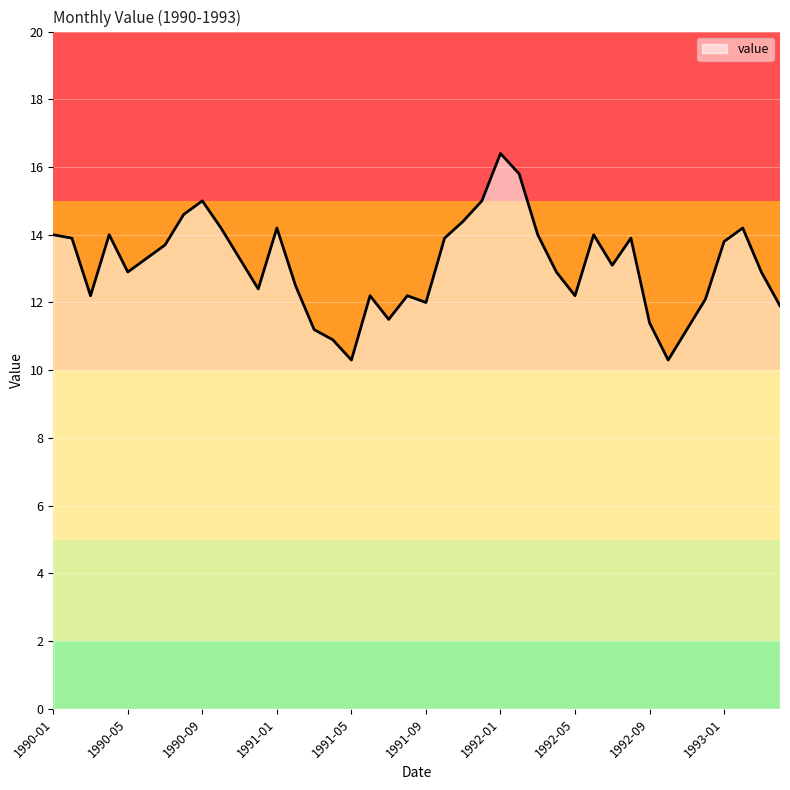

What is the minimum value shown in the chart?

10.3